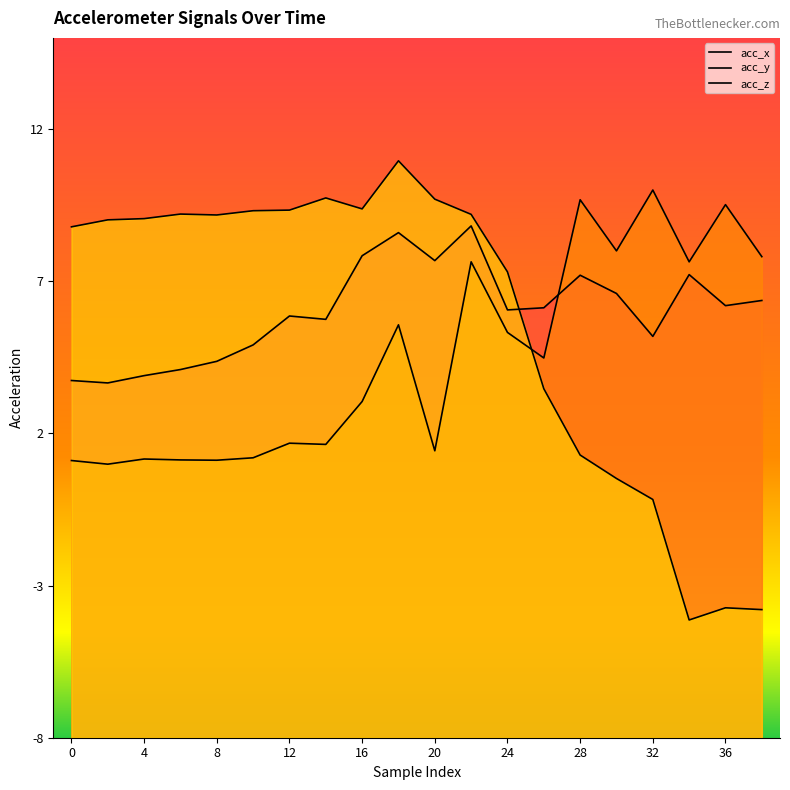

What is the difference between the highest and lowest values at 0?

7.7